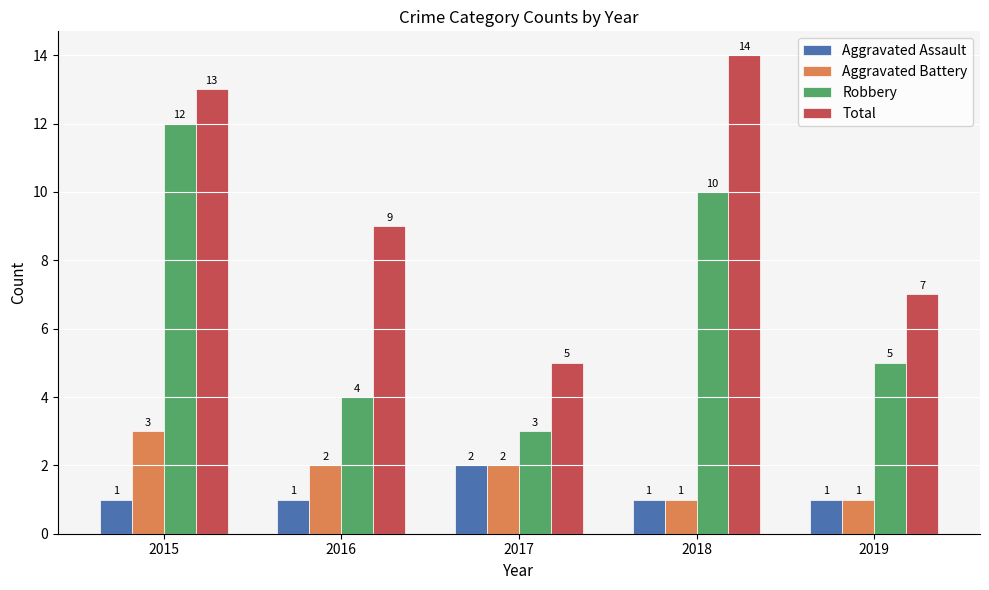

What is the average value of the Robbery series?

7